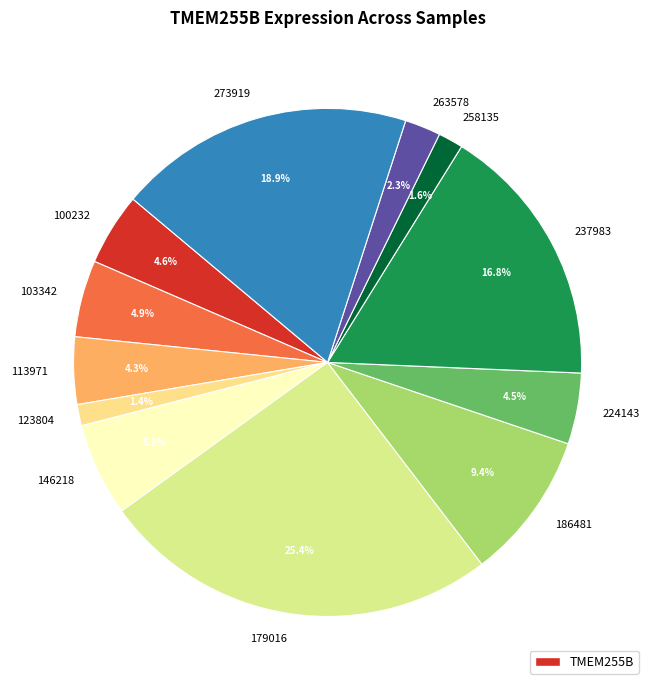

Approximately how many times larger is the value at 146218 compared to 273919?

0.3